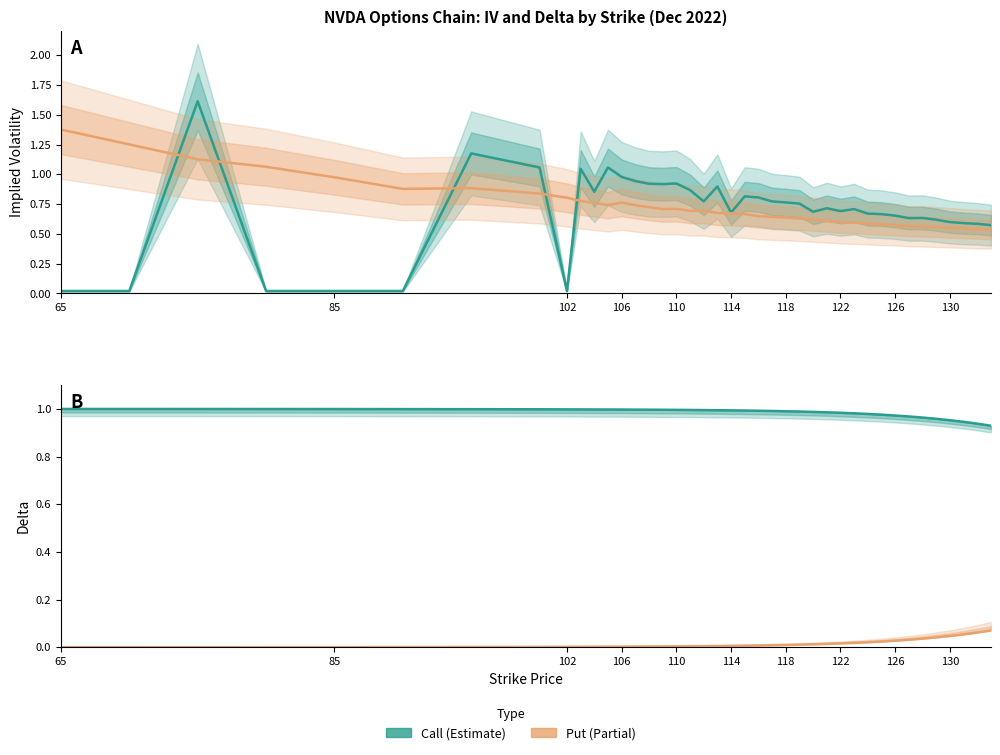

What position from the left is 130?

10